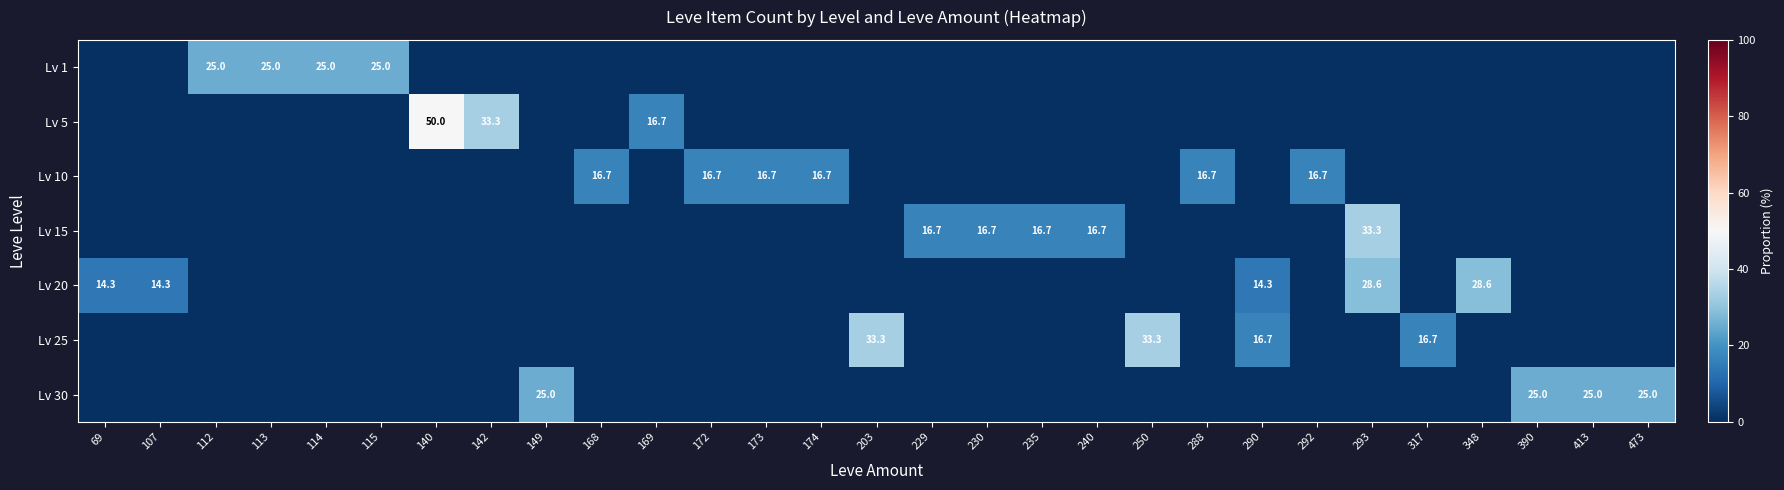

True or false: Lv 25 has a value of 50.2 at 203.

False